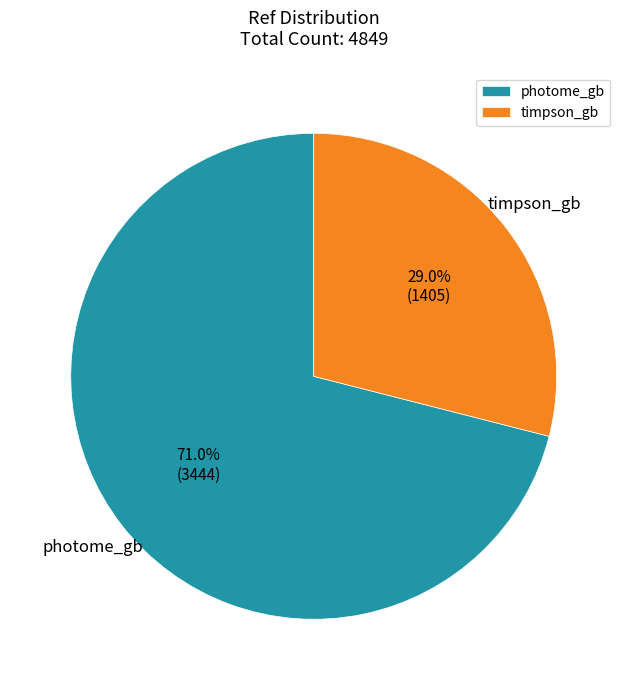

How many segments does this pie chart have?

2